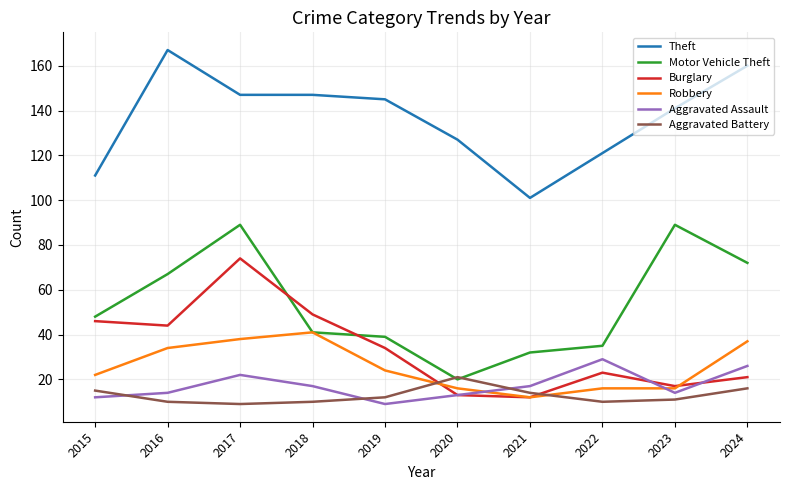

What is the total value across all series at 2024?

332